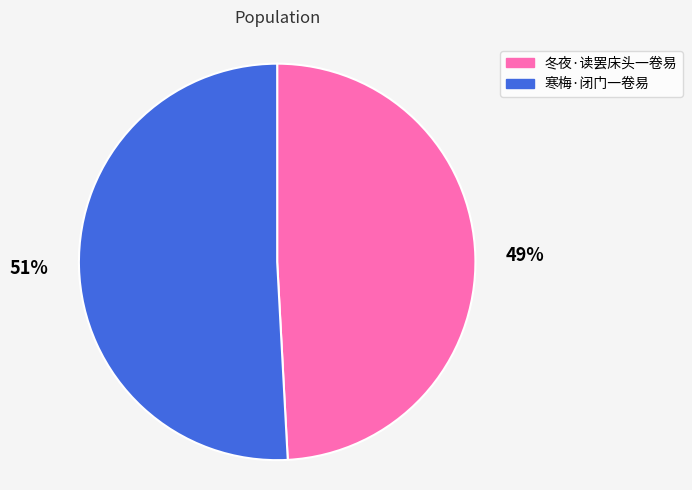

Count the number of slices in the pie.

2